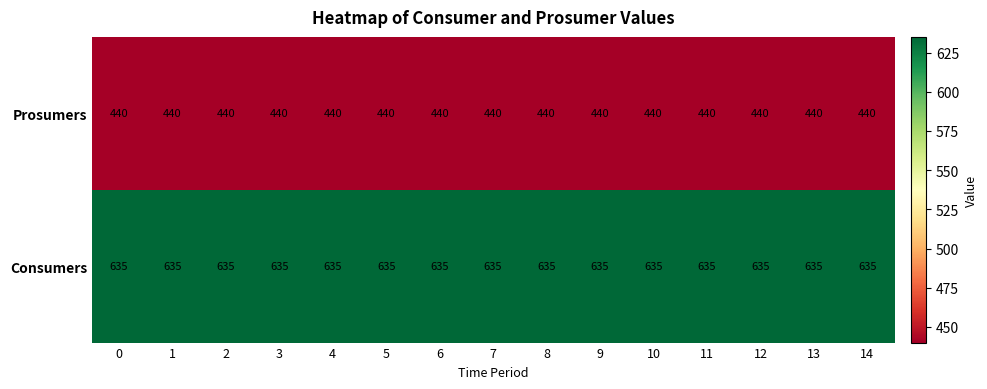

What is the difference between the highest and lowest values at 4?

195